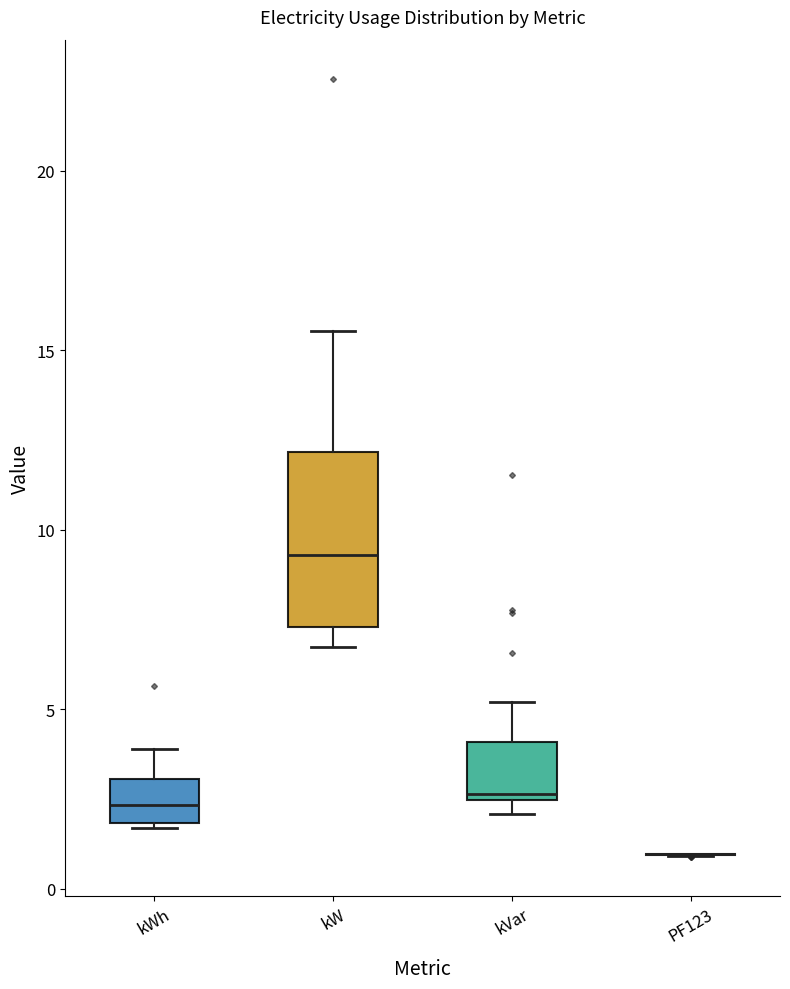

Reading left to right, read every box against the y-axis: the position of its median line, the range the box covers, and the ends of its whiskers. The values are not printed on the chart, so give them approximately, as read against the axis.

kWh: median 2.5, box 2.0 to 3.0, whiskers 1.5 to 4.0
kW: median 9.5, box 7.5 to 12.0, whiskers 6.5 to 15.5
kVar: median 2.5 (just above the box's lower edge), box 2.5 to 4.0, whiskers 2.0 to 5.0
PF123: box collapsed to a line at 1.0, whiskers 1.0 to 1.0